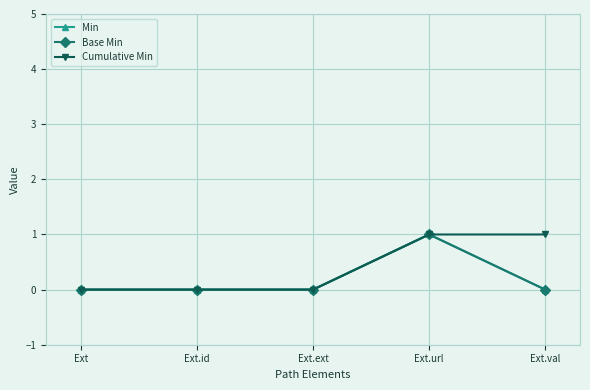

Does the chart have visible grid lines?

Yes